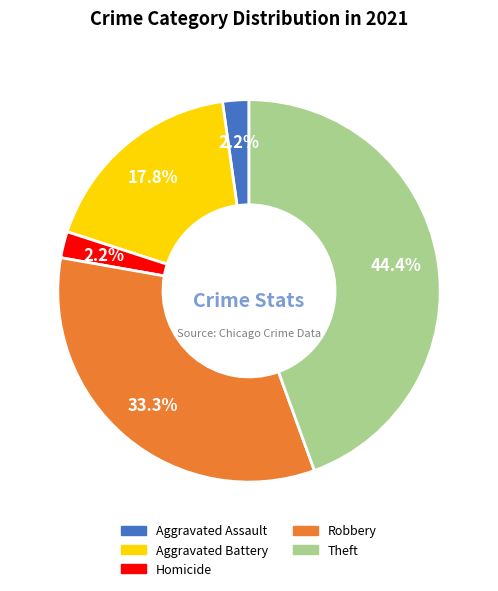

Is there any slice that represents more than half of the pie?

No